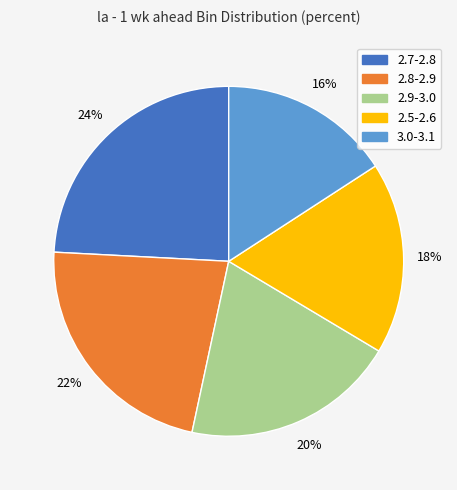

Do 2.9-3.0 and 2.5-2.6 together represent more than half of the pie?

No